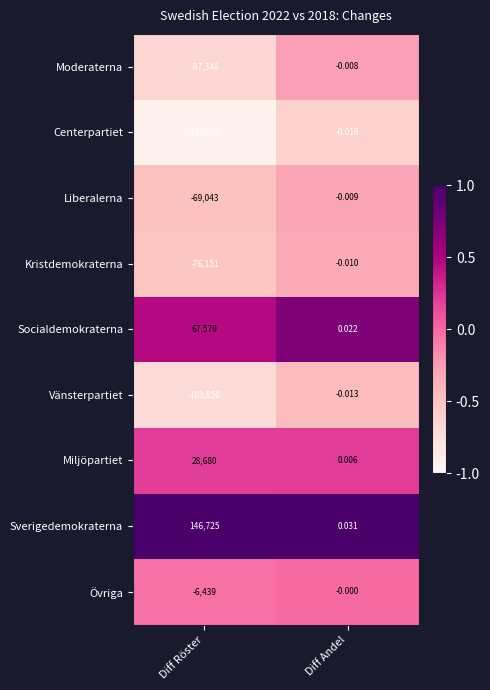

Which series has the largest range (max minus min)?

Sverigedemokraterna